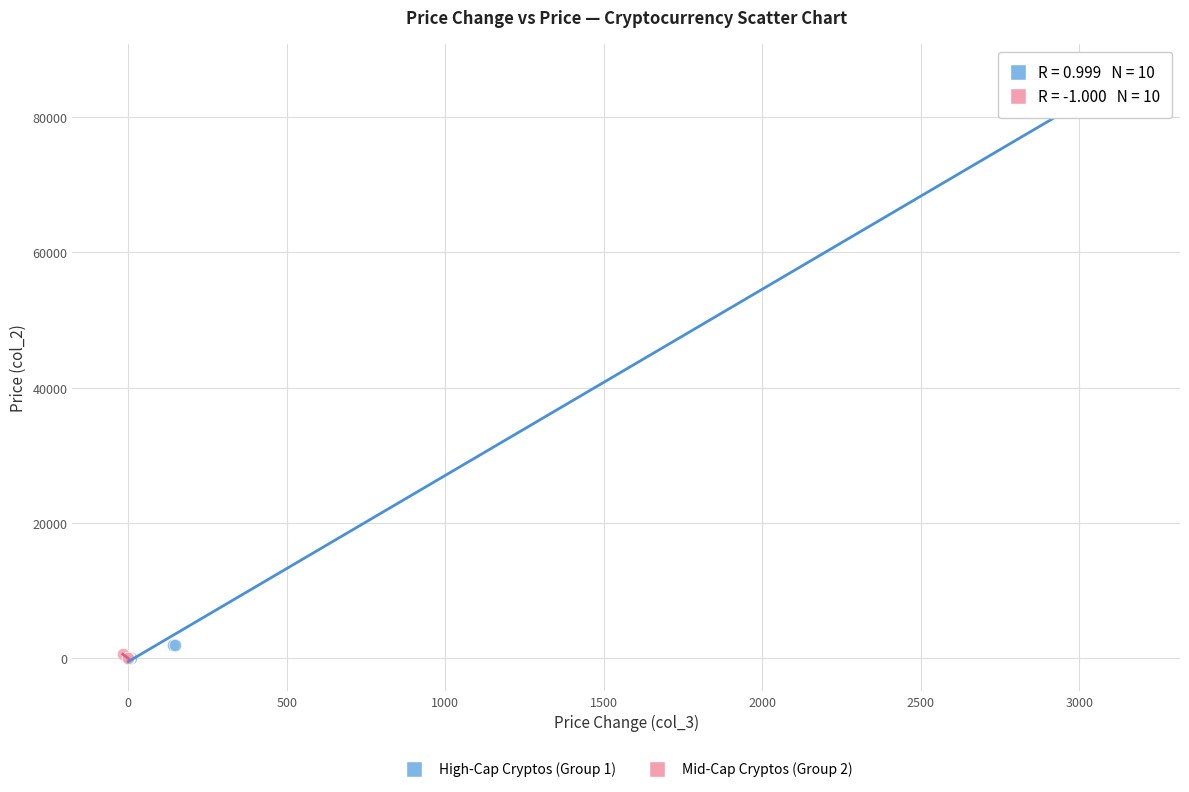

What are all the series names shown in the legend?

High-Cap Cryptos (Group 1), Mid-Cap Cryptos (Group 2)